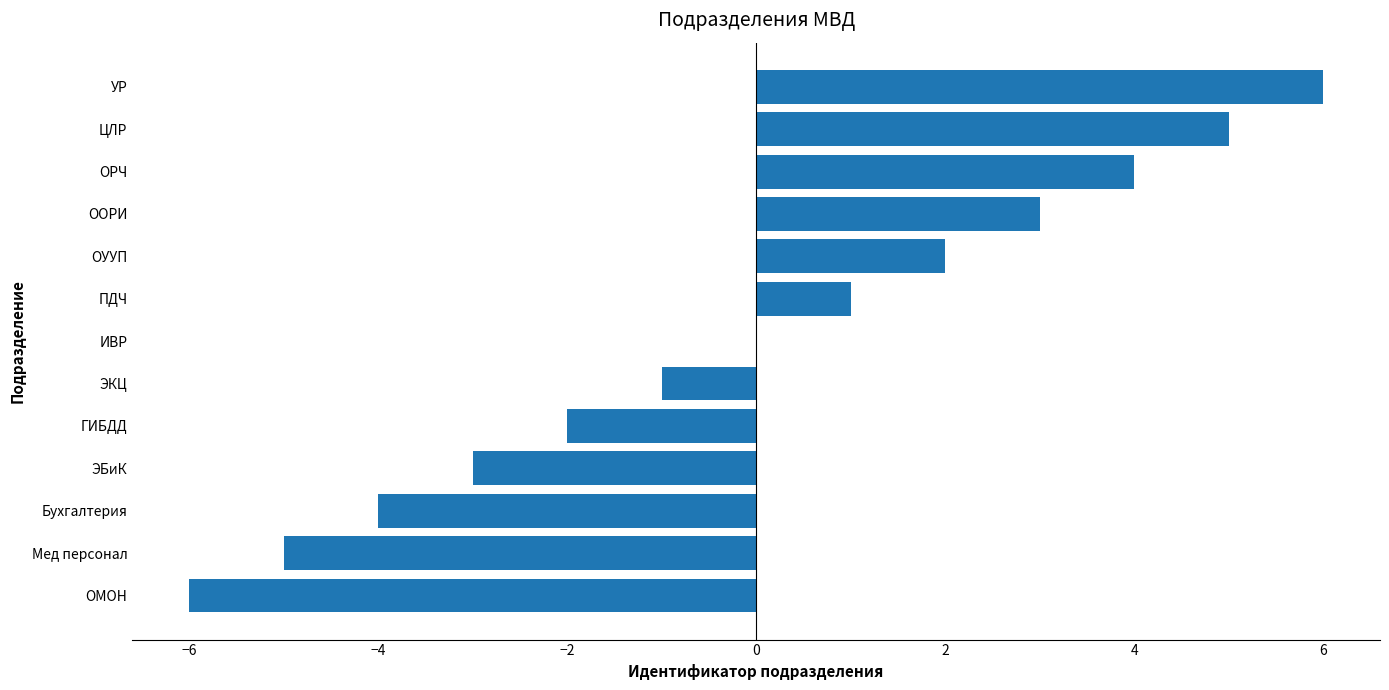

Is it true that the value at ОМОН is -3?

False